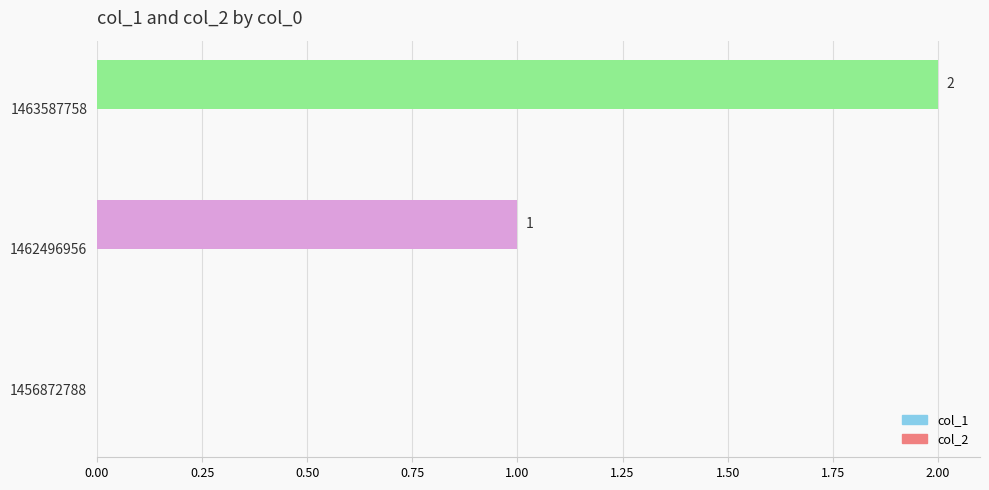

Approximately how many times larger is the value at 1463587758 compared to 1462496956?

2.0